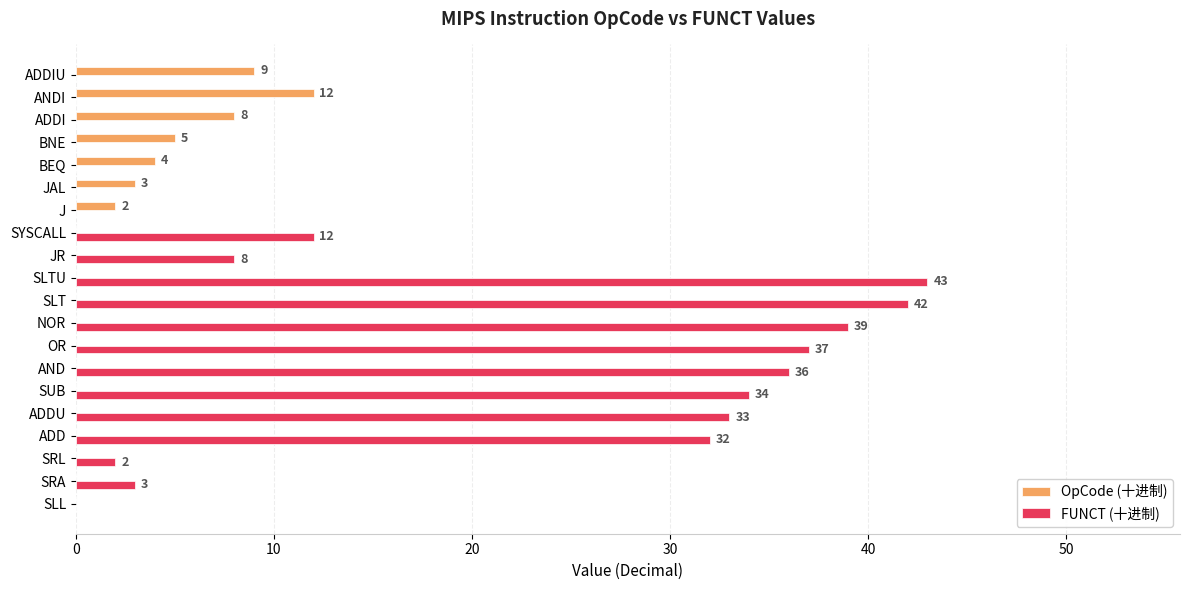

What are all the series names shown in the legend?

OpCode (十进制), FUNCT (十进制)